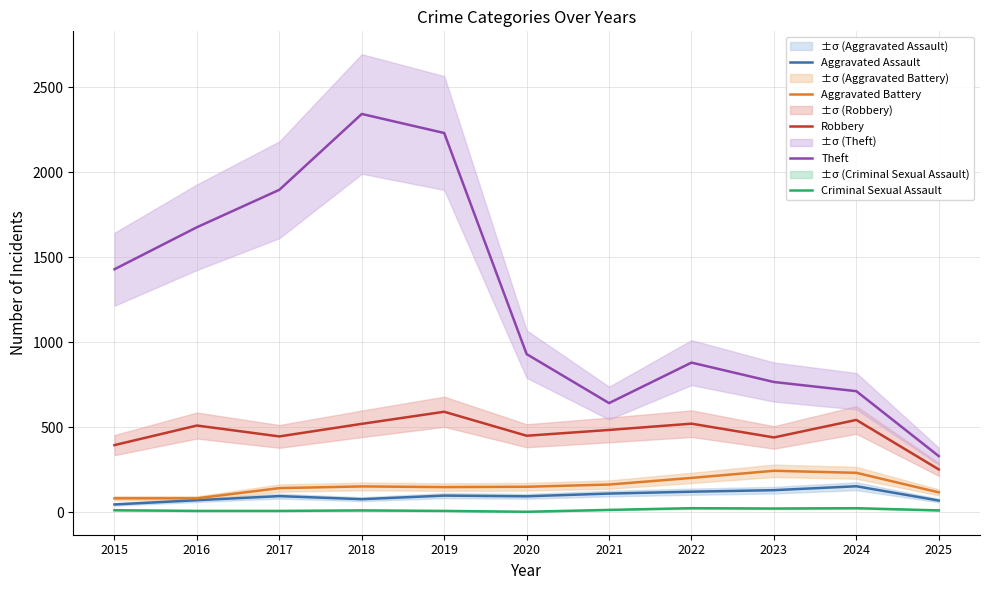

True or false: Theft has a value of 1896 at 2017.

True